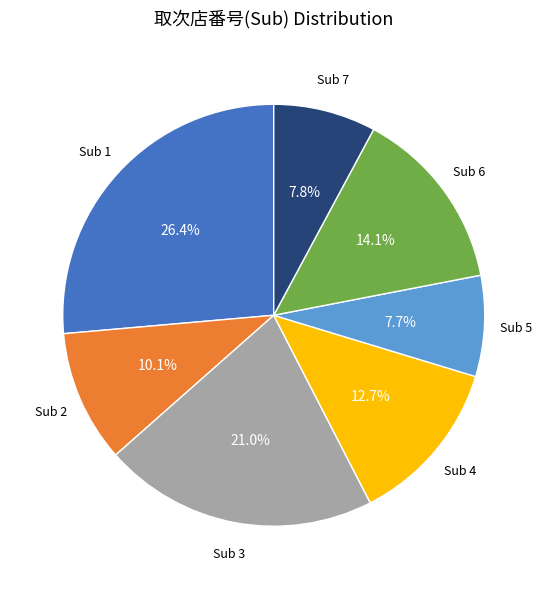

Is there a majority slice in this chart?

No